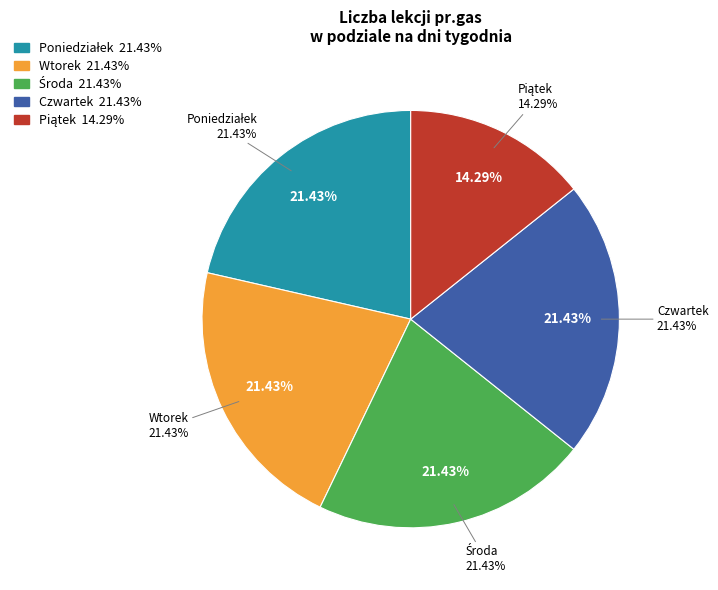

Count the number of slices in the pie.

4